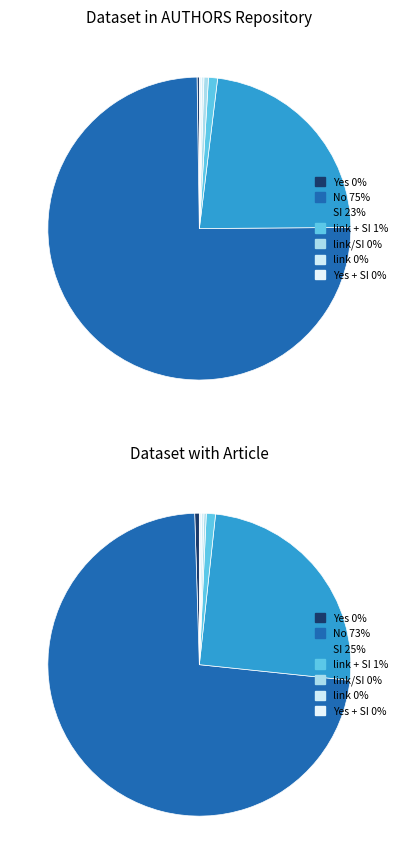

Which category has the biggest portion of the pie?

No